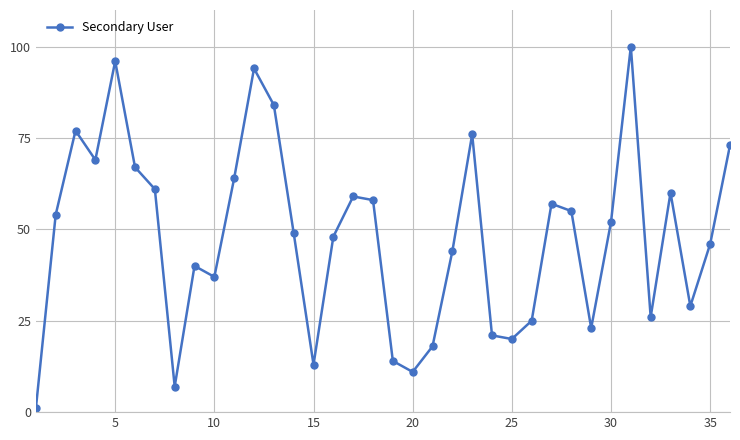

How many points are higher than both their immediate neighbors (excluding endpoints)?

9